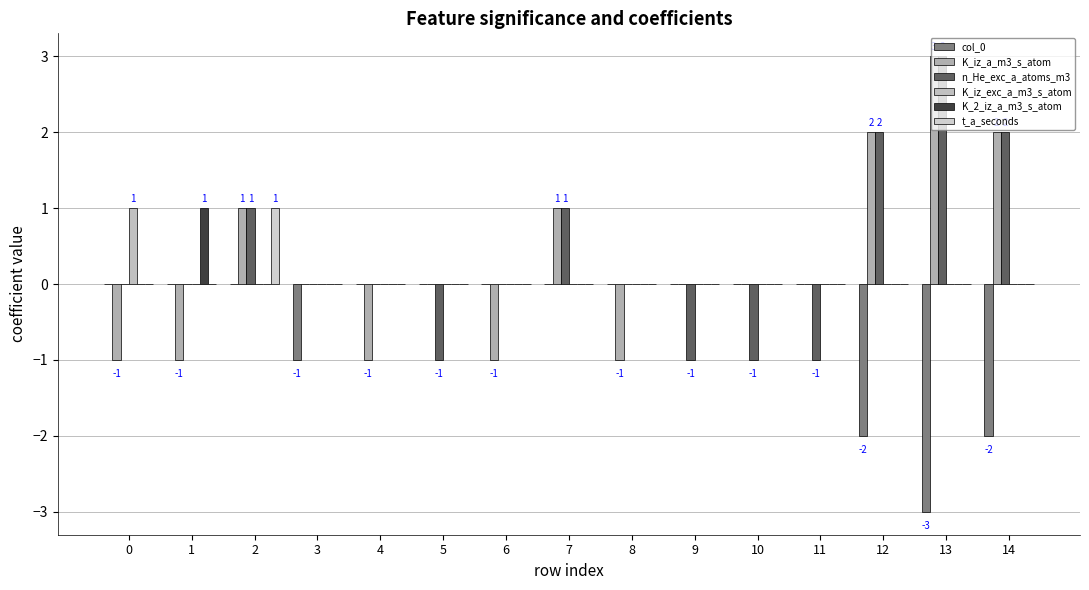

How many groups of bars are there?

15